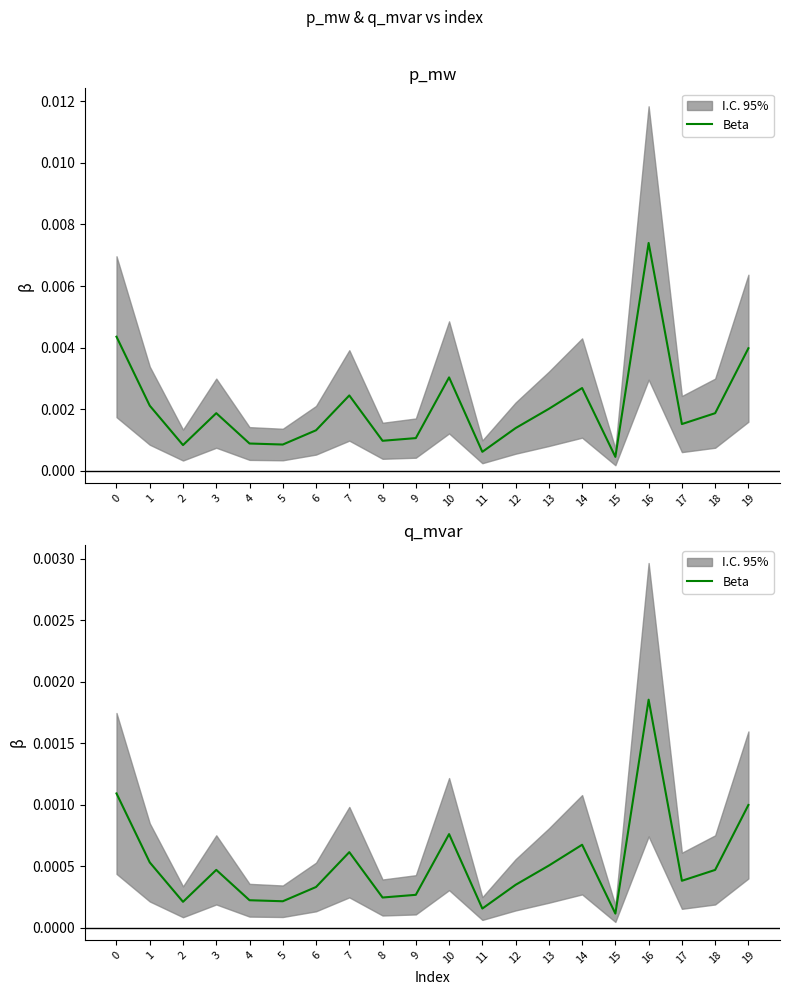

How many points are lower than both their immediate neighbors (excluding endpoints)?

6